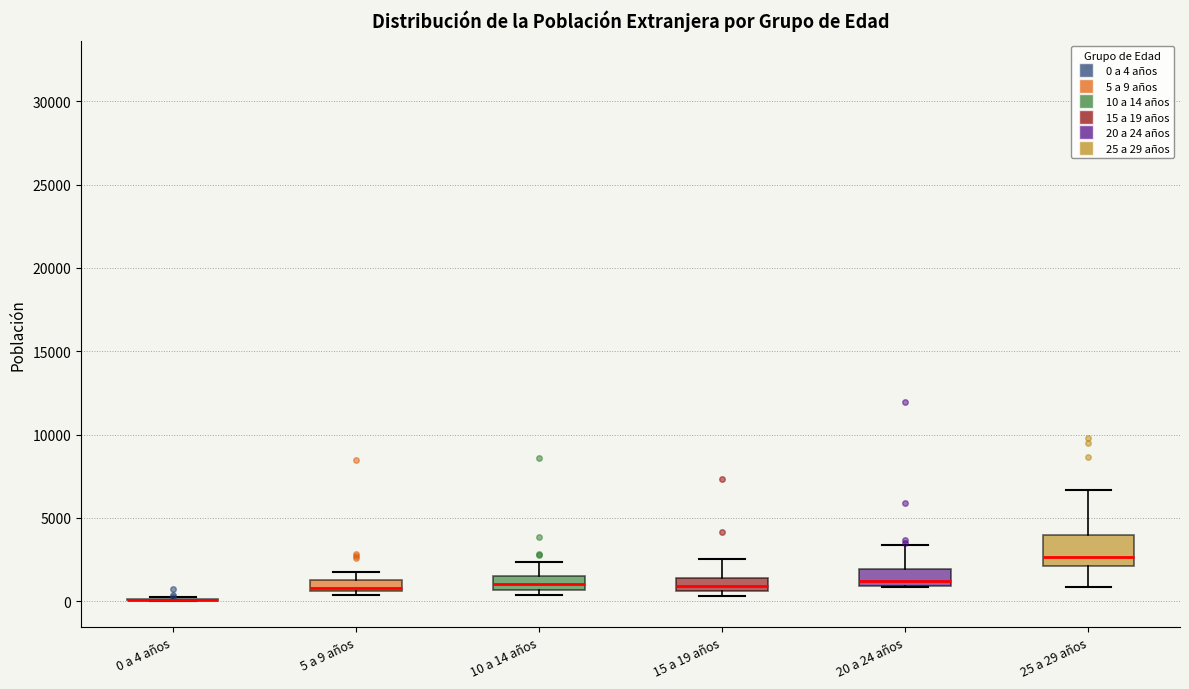

Where is the lower edge of the box for 10 a 14 años on the y-axis? The values are not printed on the chart, so give them approximately, as read against the axis.

500